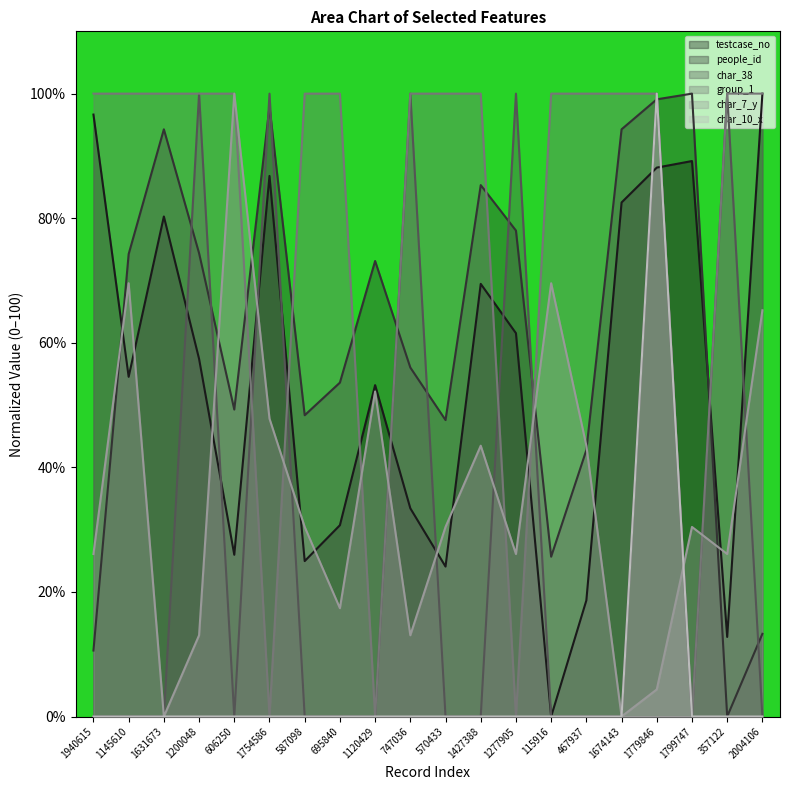

In char_38, how many points are higher than both neighbors (excluding endpoints)?

6